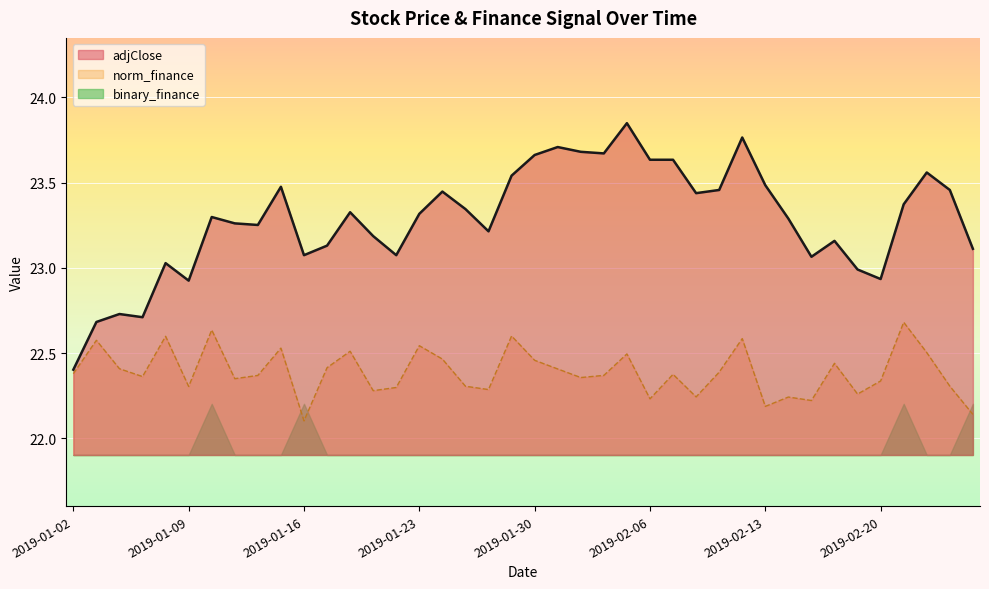

Reading left to right, extract all data points from this chart.

adjClose: 22.4	22.7	22.7	22.7	23.0	22.9	23.3	23.3	23.3	23.5	23.1	23.1	23.3	23.2	23.1	23.3	23.4	23.3	23.2	23.5	23.7	23.7	23.7	23.7	23.8	23.6	23.6	23.4	23.5	23.8	23.5	23.3	23.1	23.2	23.0	22.9	23.4	23.6	23.5	23.1
norm_finance: 22.4	22.6	22.4	22.4	22.6	22.3	22.6	22.4	22.4	22.5	22.1	22.4	22.5	22.3	22.3	22.5	22.5	22.3	22.3	22.6	22.5	22.4	22.4	22.4	22.5	22.2	22.4	22.2	22.4	22.6	22.2	22.2	22.2	22.4	22.3	22.3	22.7	22.5	22.3	22.1